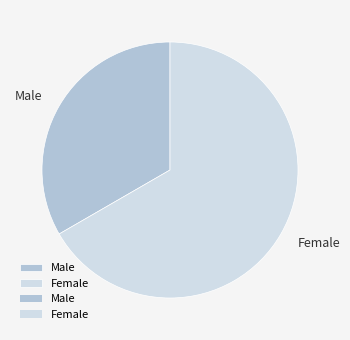

Is it true that Female is 67% of the pie?

True